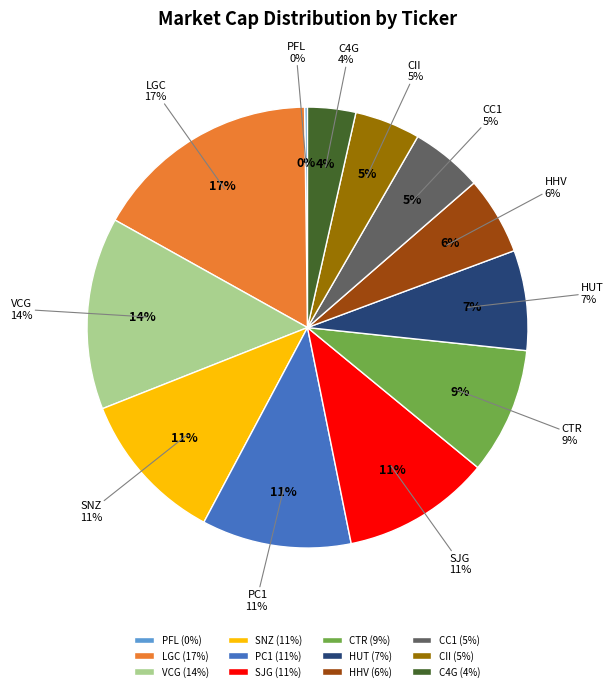

Does CII account for over 50% of the chart?

No